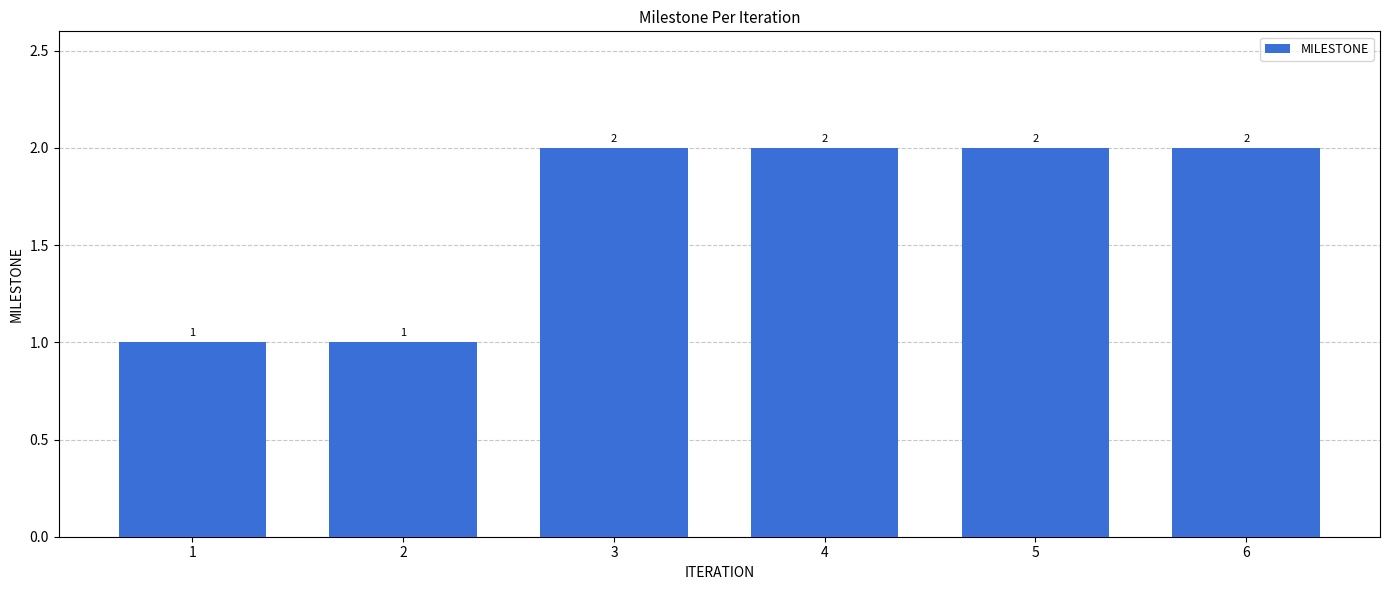

What is the maximum value shown in the chart?

2